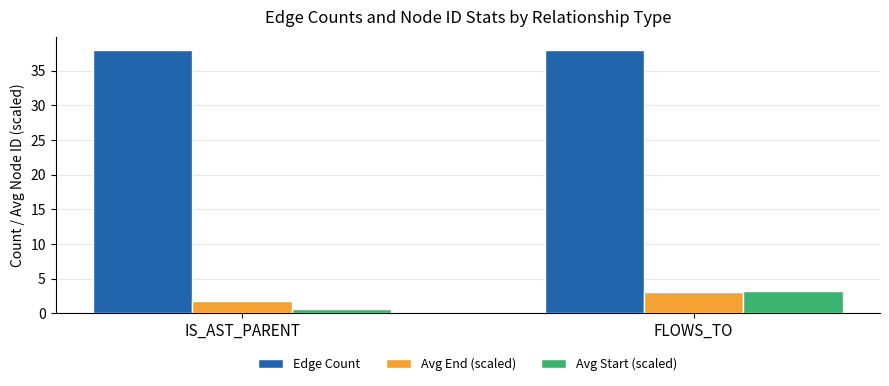

What are all the series names shown in the legend?

Edge Count, Avg End (scaled), Avg Start (scaled)